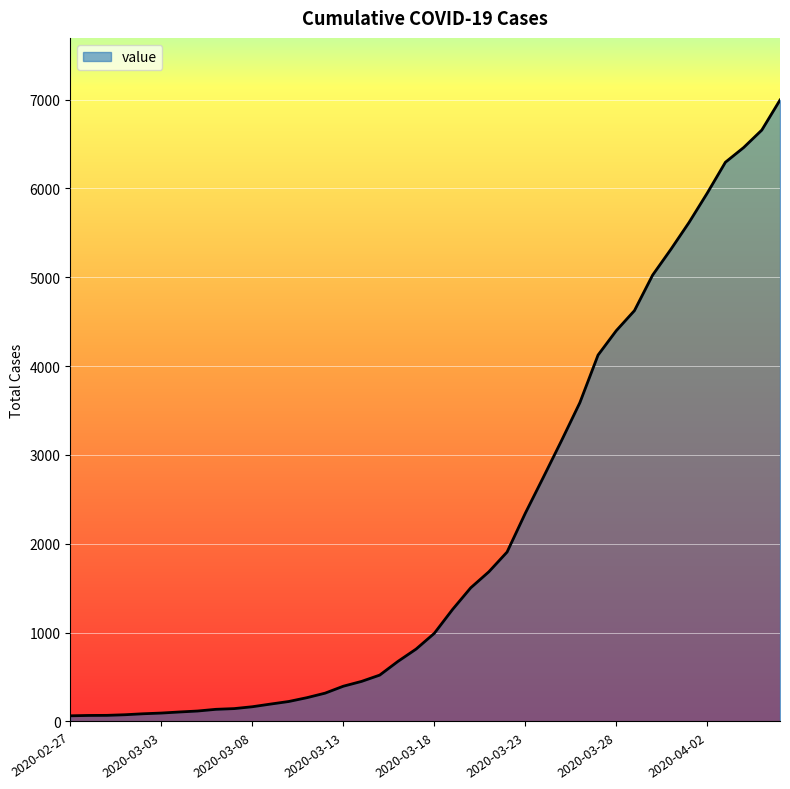

What is the difference between the maximum and minimum values?

6930